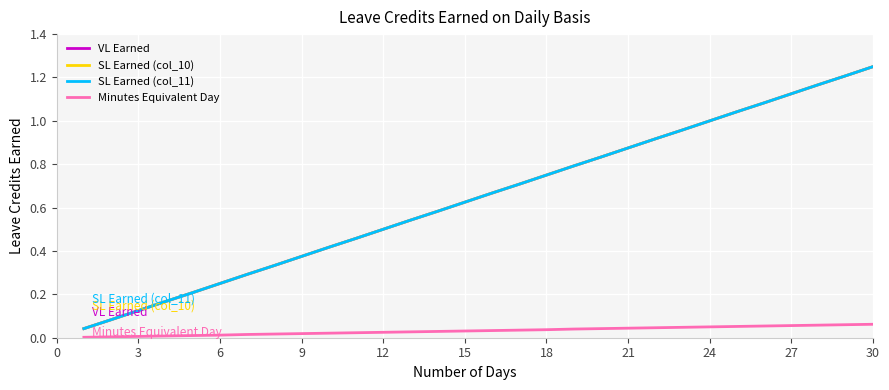

True or false: SL Earned (col_10) and VL Earned cross at least once.

False